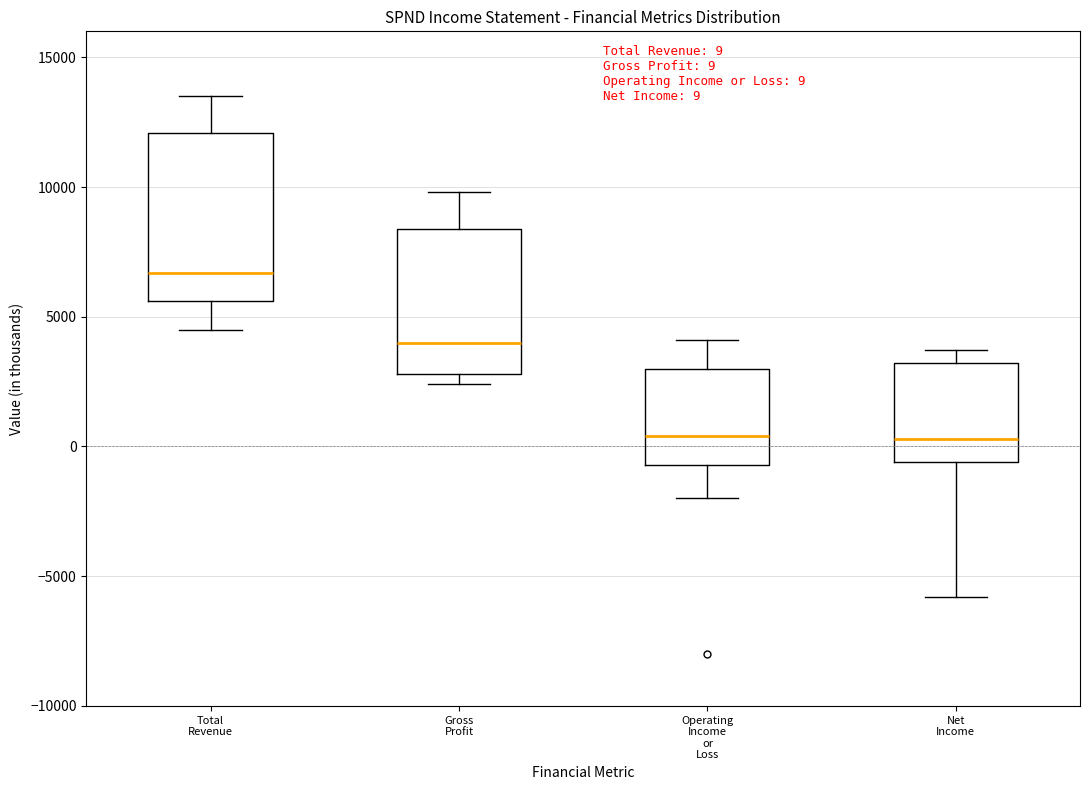

Which box is the tallest, from its lower edge to its upper edge?

Total Revenue